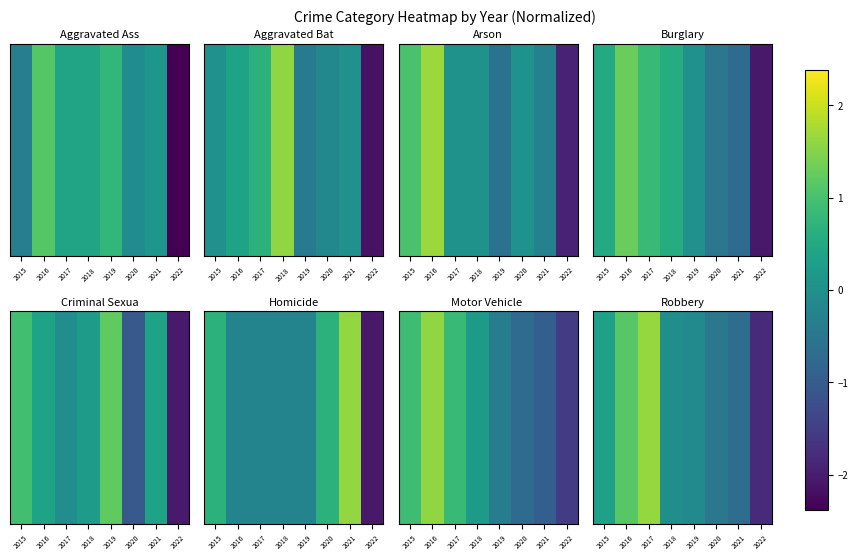

How many values are below 0?

5